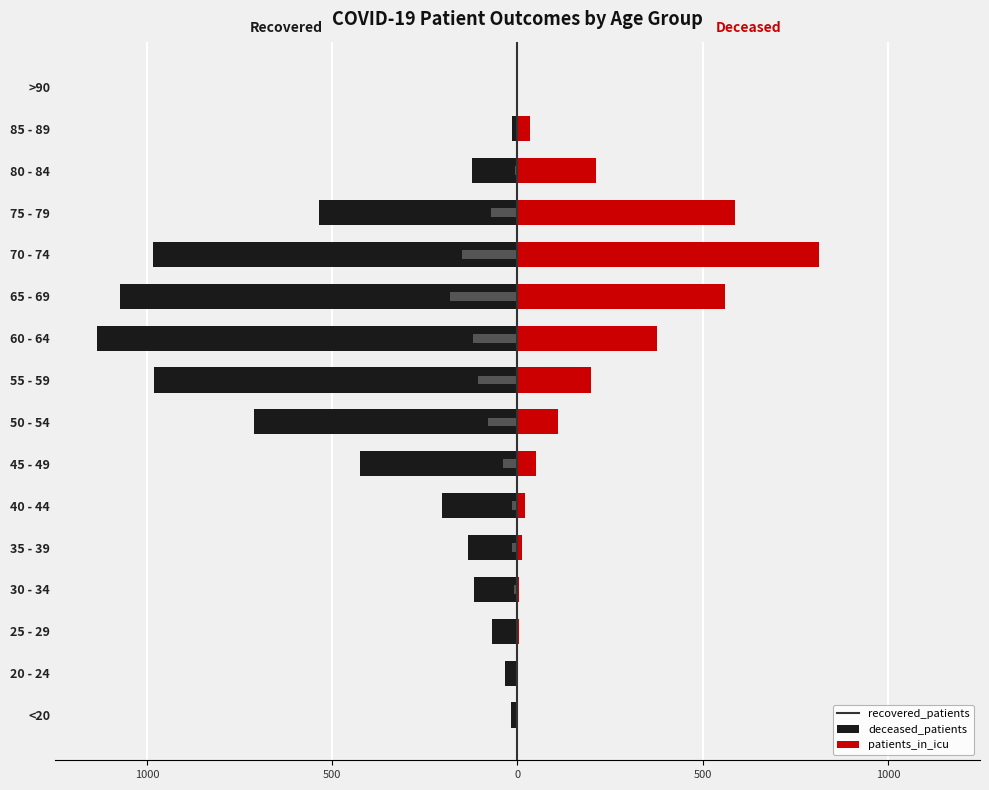

Are the bars grouped side by side (vs. stacked)?

Yes